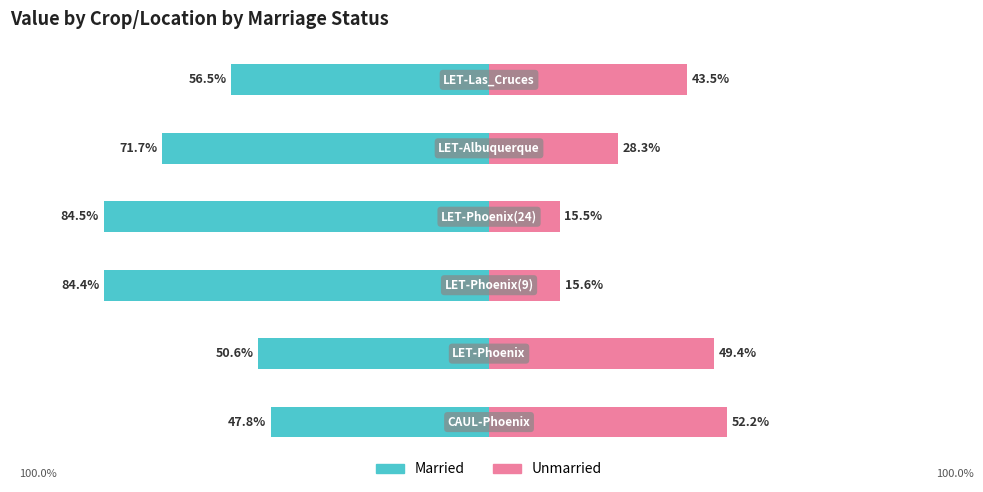

At how many categories does at least one series exceed 10?

6